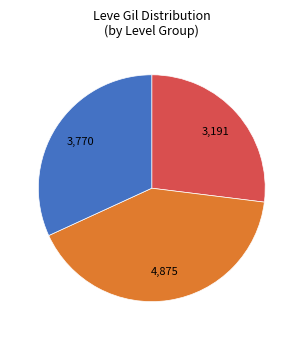

Is there a majority slice in this chart?

No